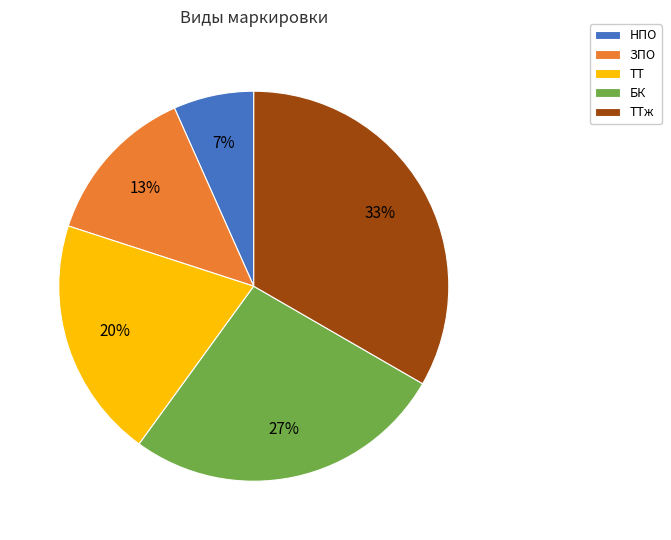

Rank the categories by value from lowest to highest.

НПО, ЗПО, ТТ, БК, ТТж